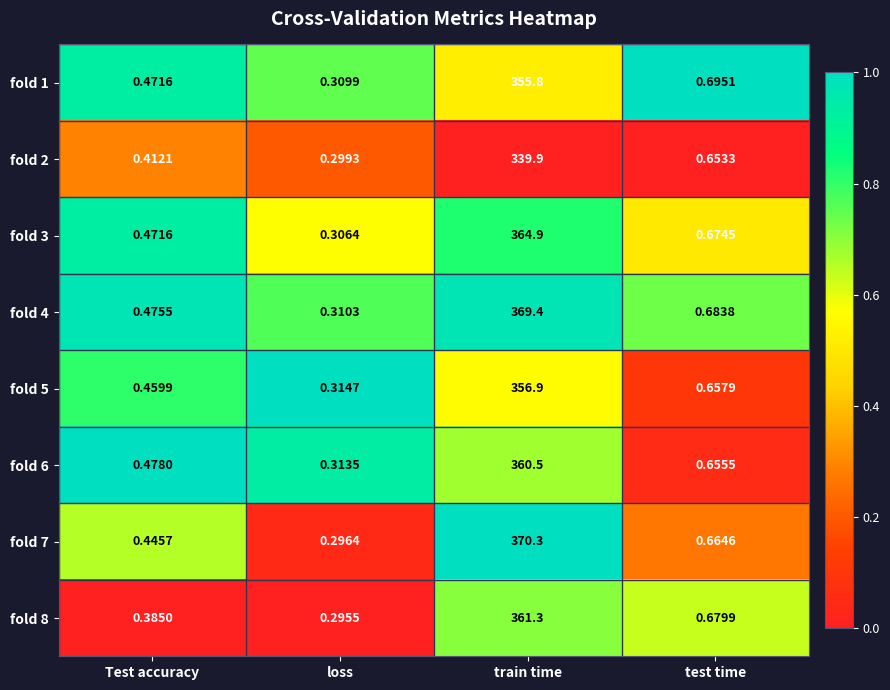

At which category is the sum across all series the highest?

train time